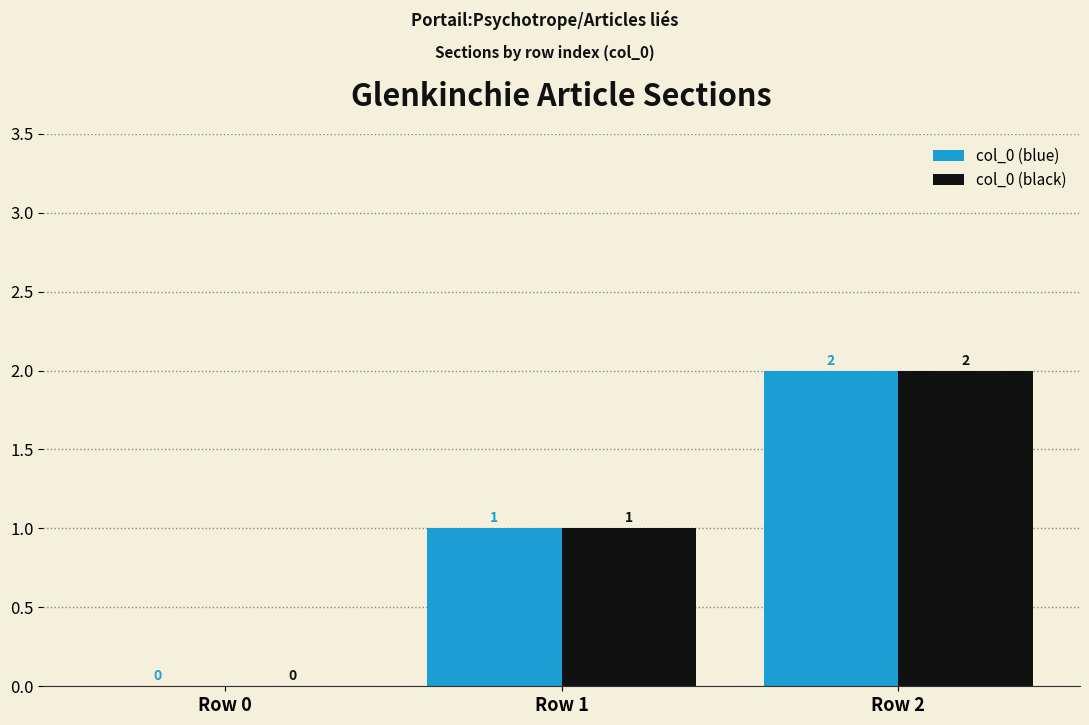

Where is col_0 (blue) nearest to the value 1?

Row 1